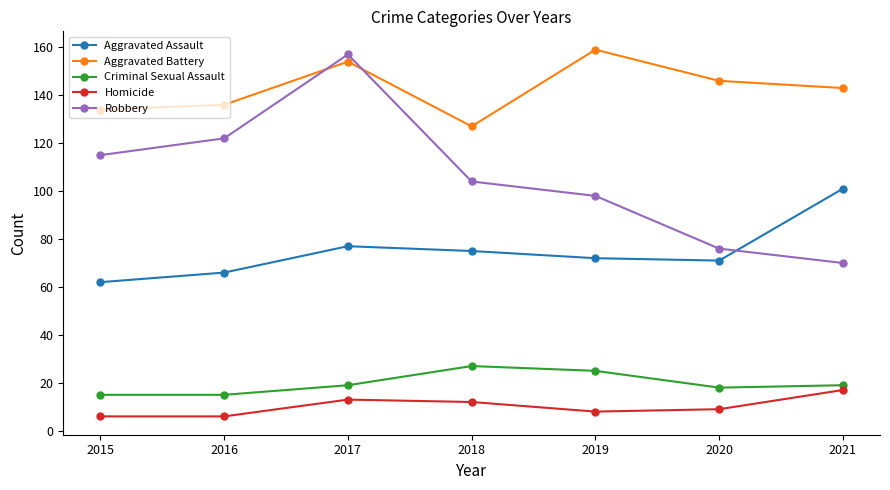

What is the difference between the Homicide values at 2017 and 2015?

7